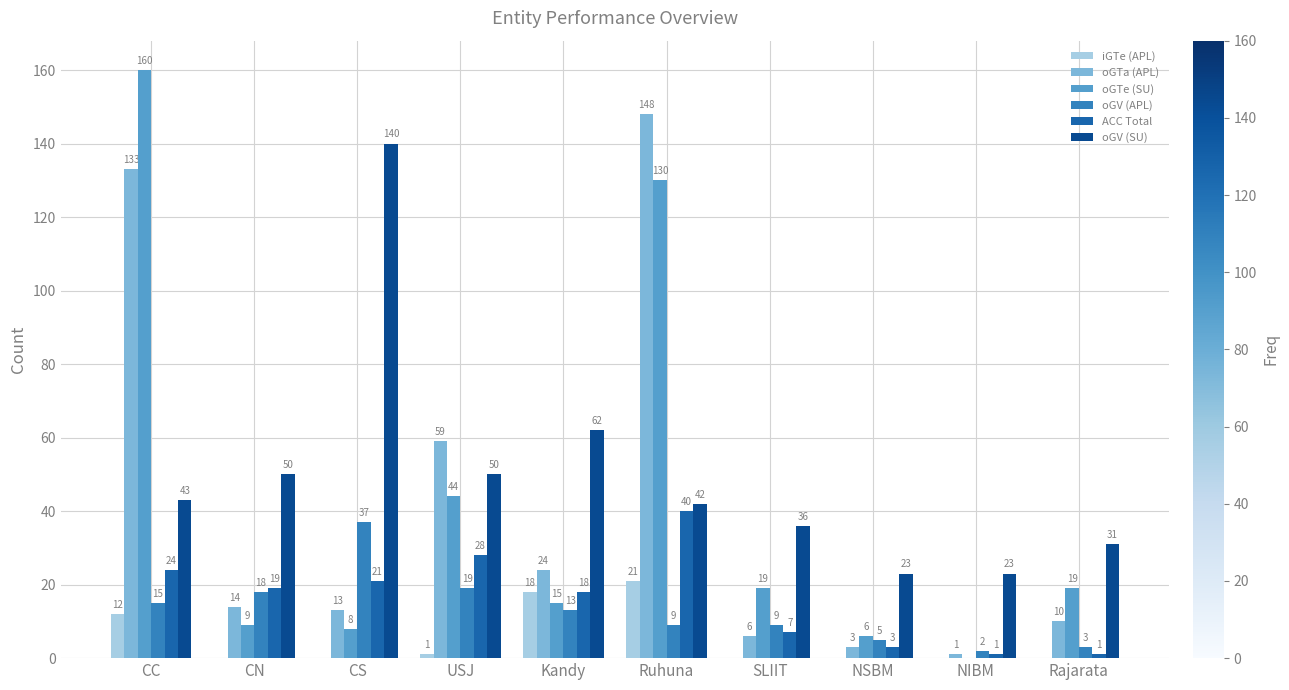

At which label does oGTe (SU) reach its peak?

CC